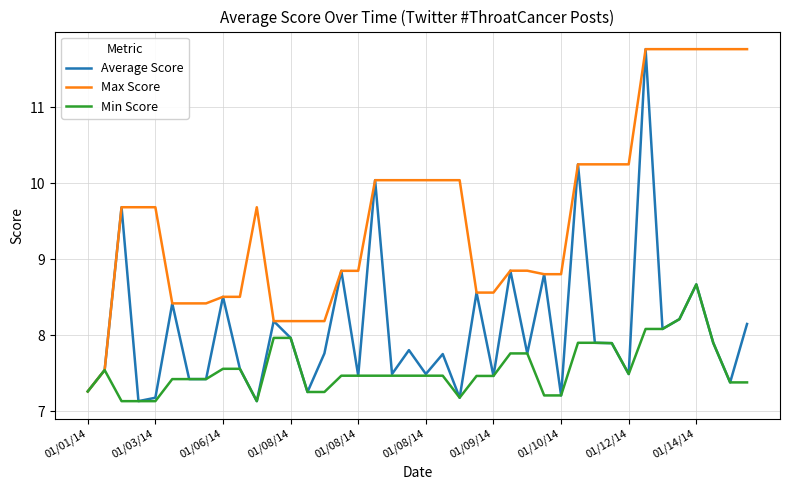

Which series has the largest total across all categories?

Max Score